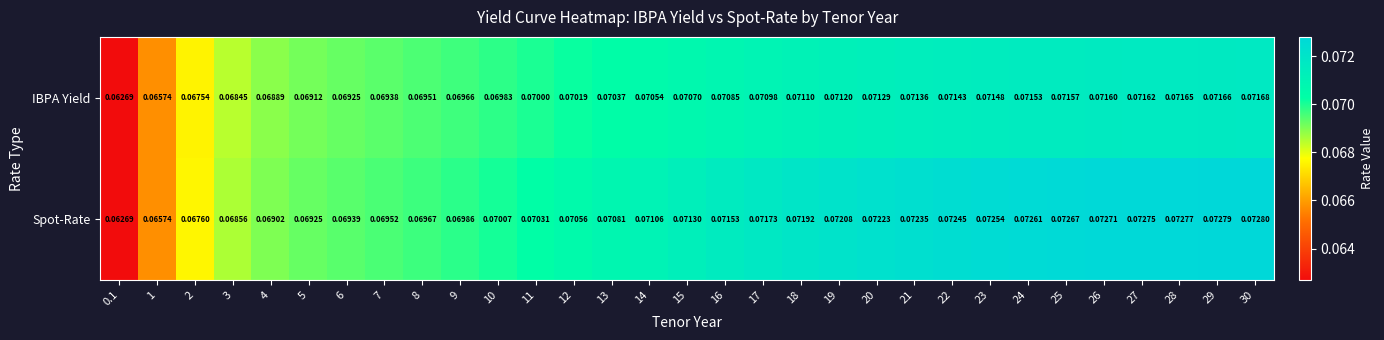

Which series has the widest spread of values?

Spot-Rate